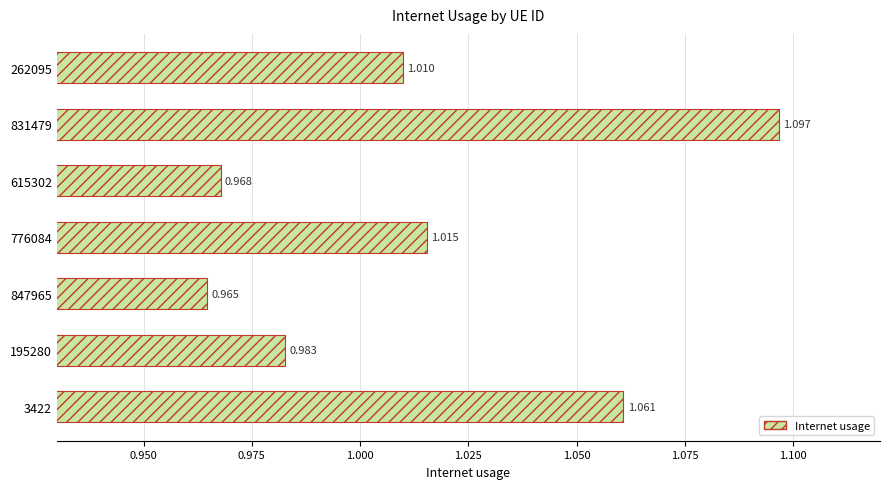

How many bars are there in total?

7